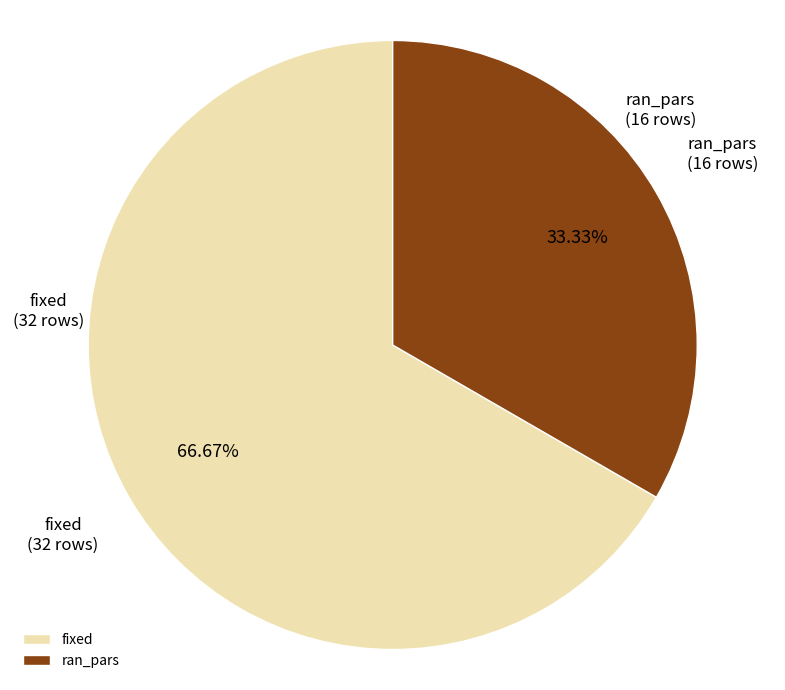

Which category accounts for the majority?

fixed